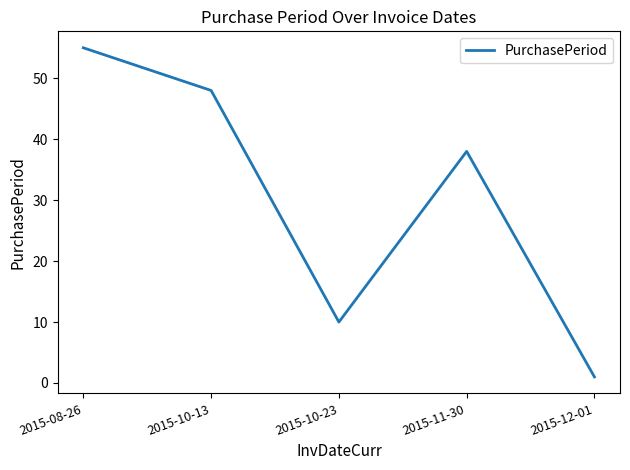

Read the value at 2015-10-13.

48